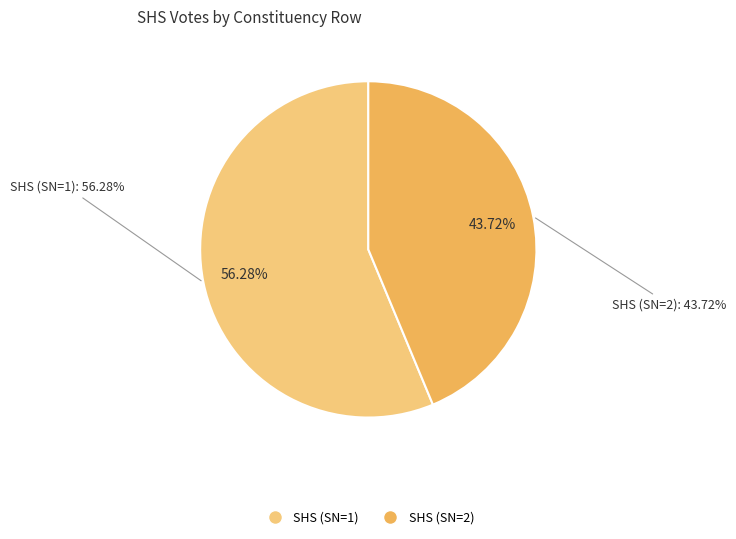

Combined, do Row 1 (SN=1) and Row 2 (SN=2) account for over 50%?

Yes